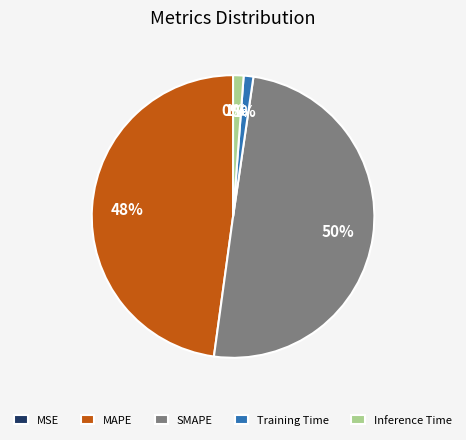

What is the largest slice in the pie chart?

SMAPE